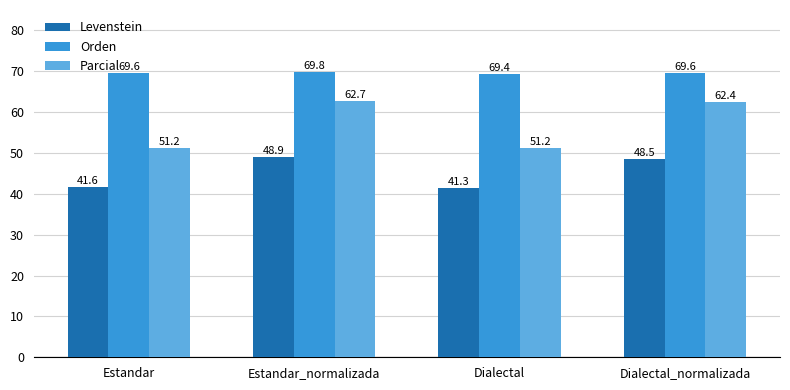

Which category has the lowest value in the Levenstein series?

Dialectal